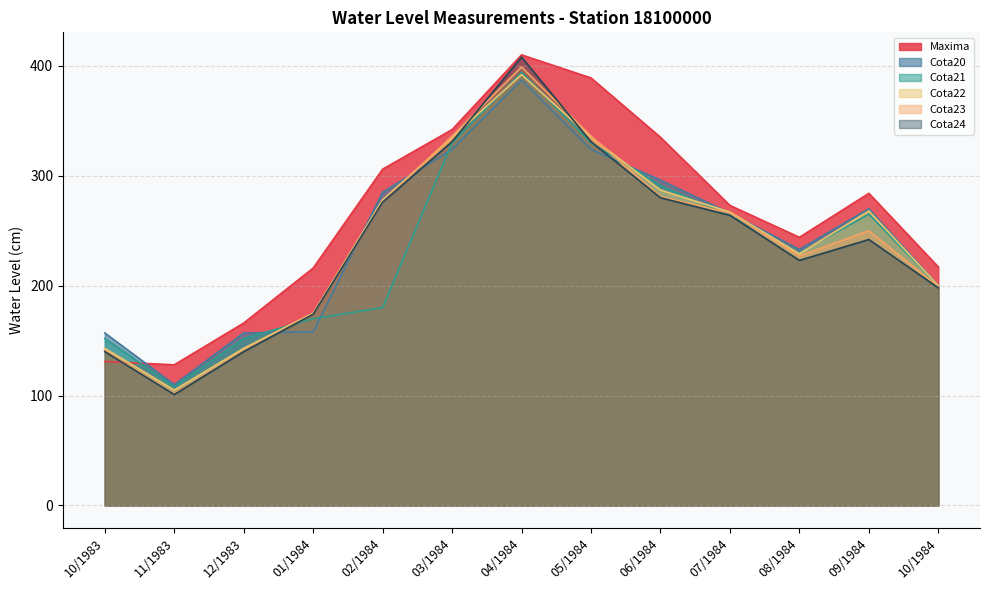

Between which two adjacent categories do Cota20 and Cota22 first intersect?

12/1983 and 01/1984